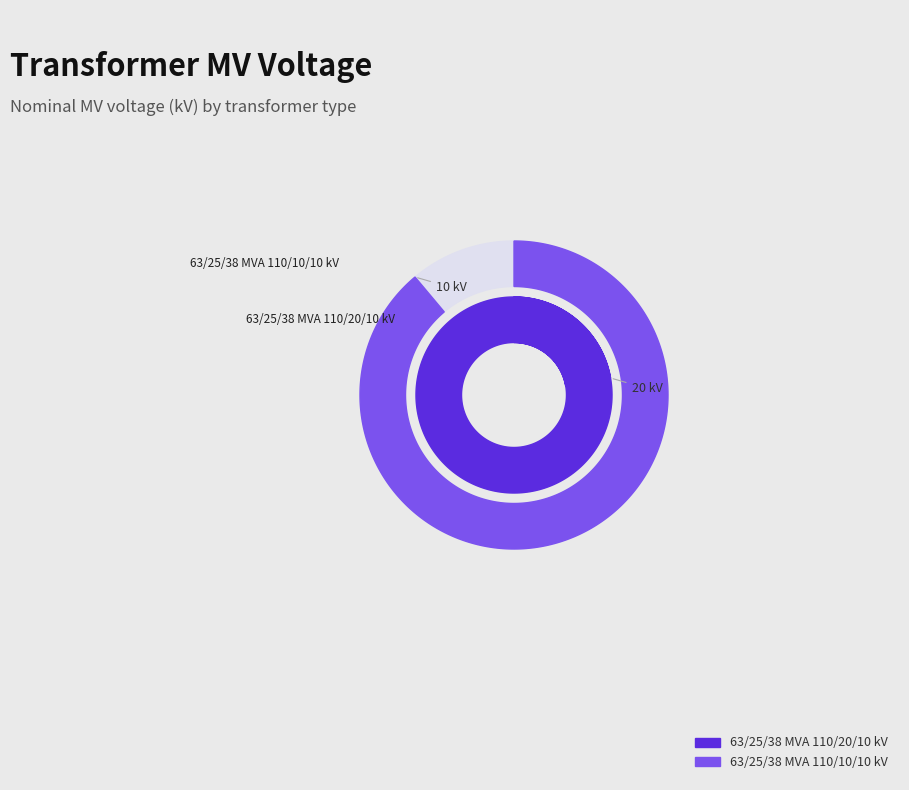

How much of the chart is everything except 63/25/38 MVA 110/20/10 kV?

33.3%